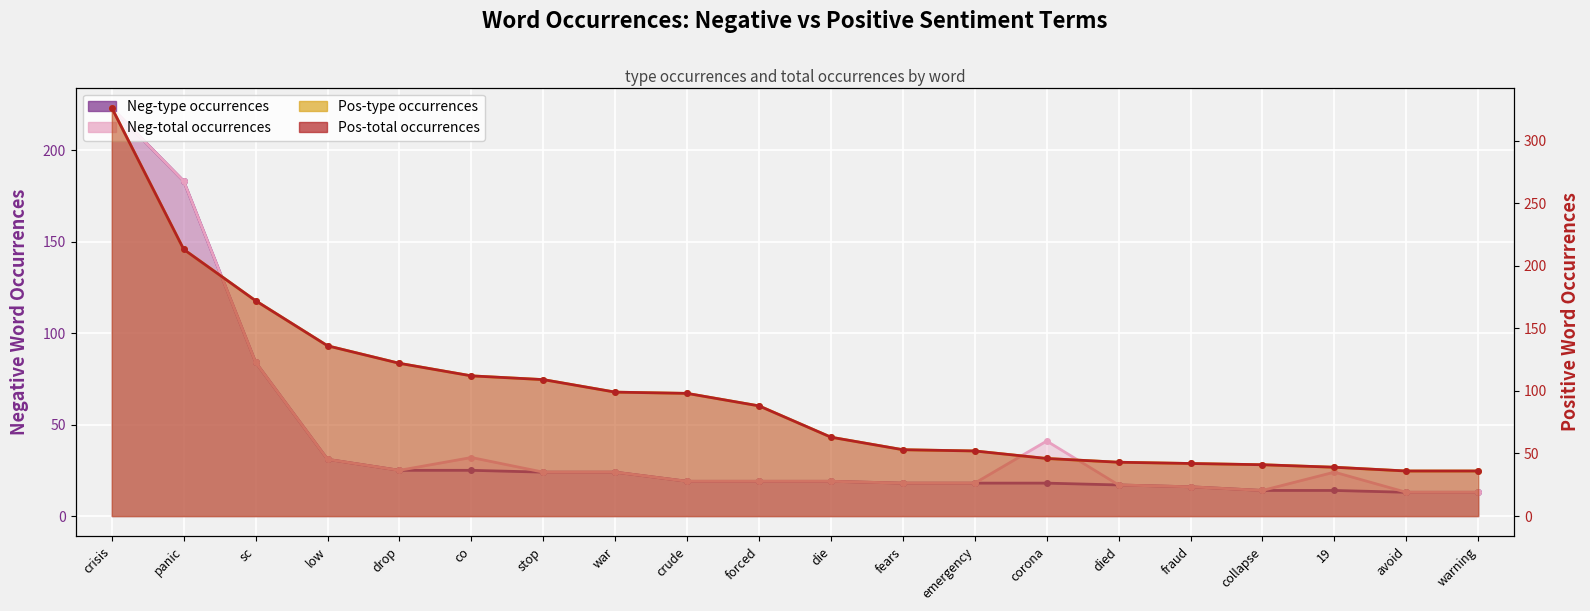

What is the spread (max minus min) of values at forced?

69